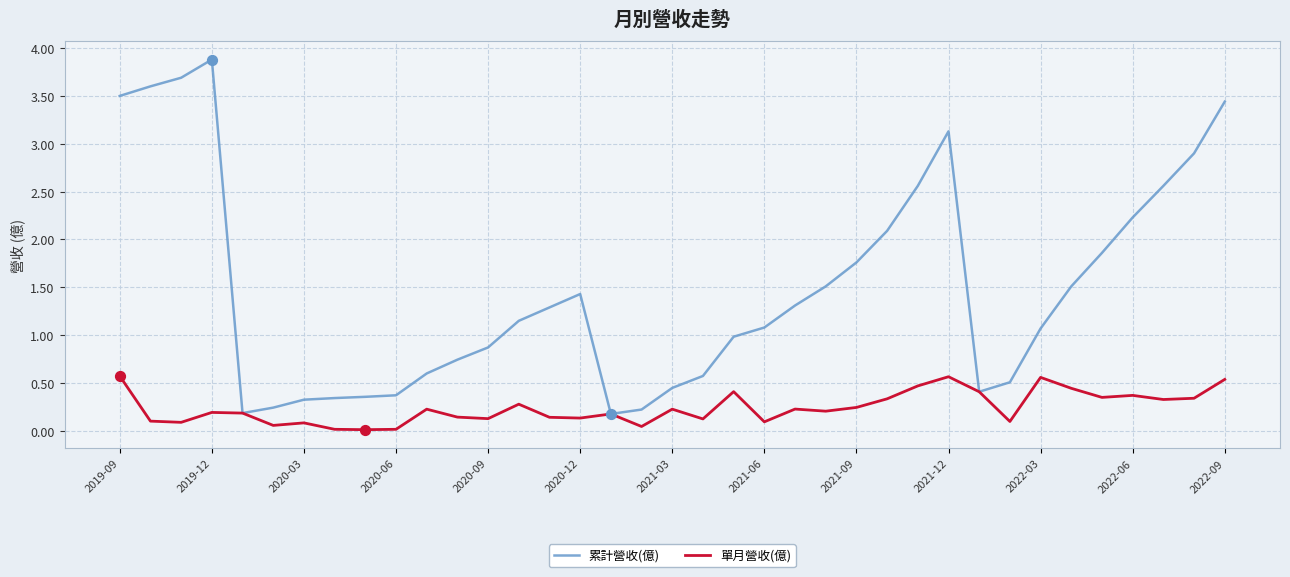

Which series has the largest total across all categories?

累計營收(億)